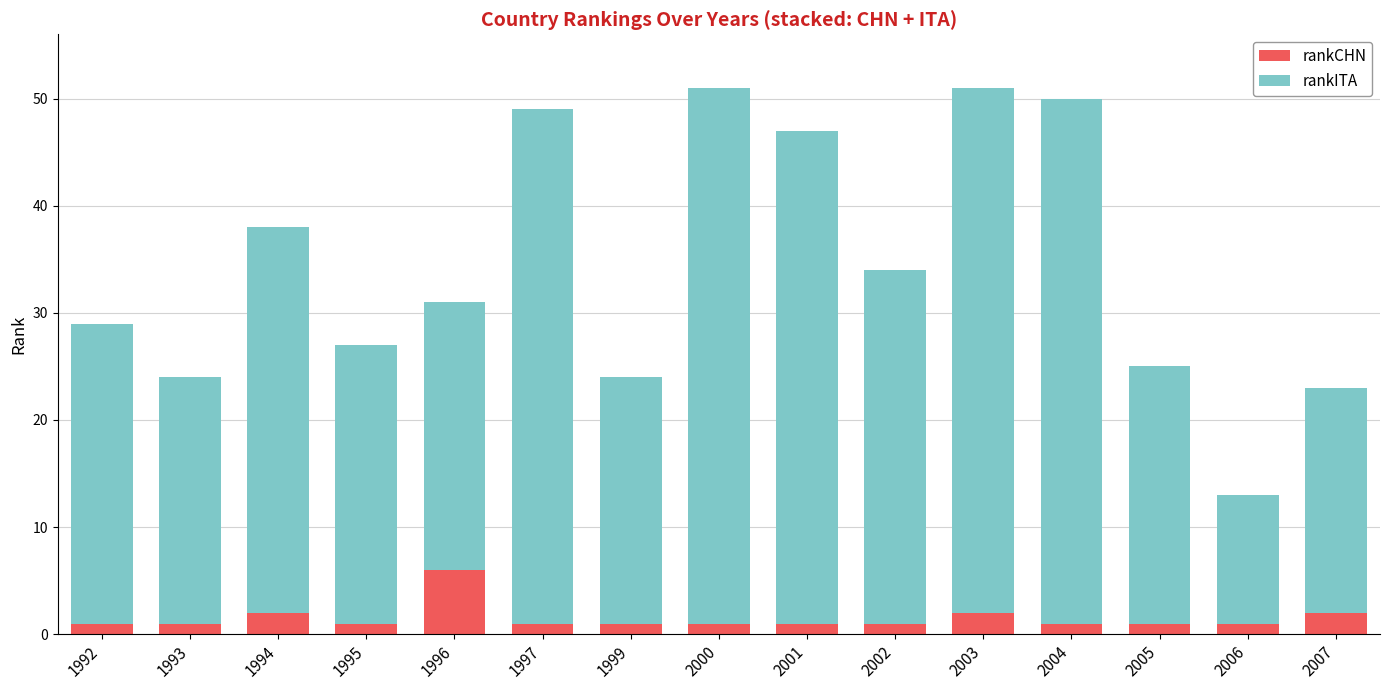

The rankCHN series shows 6 at 1996. True or false?

True